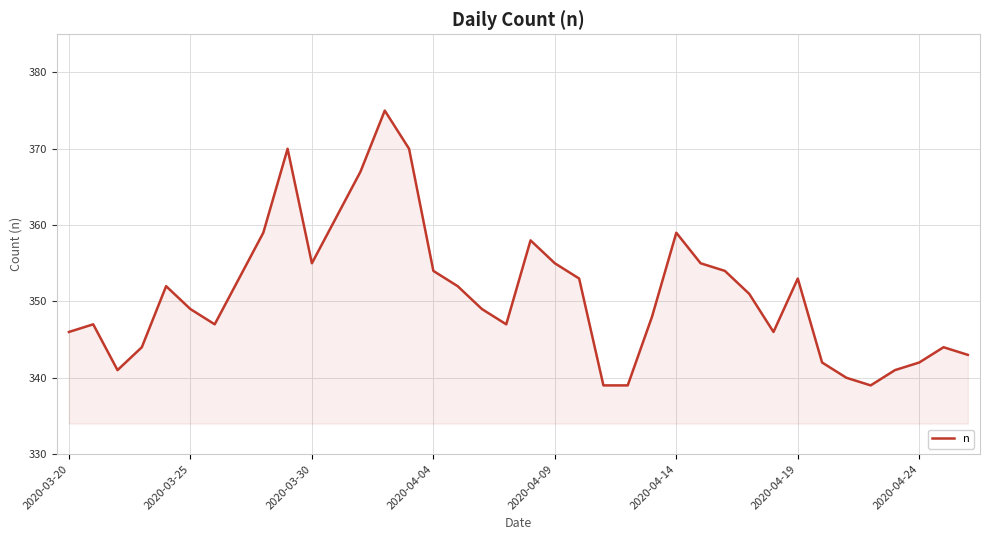

What is the greatest value displayed?

375